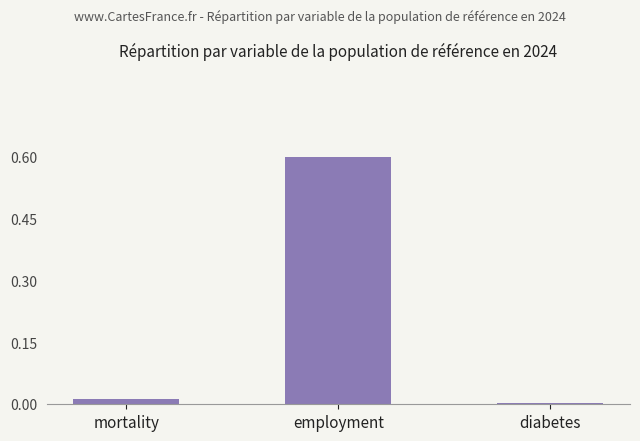

Count the number of categories in the chart.

3